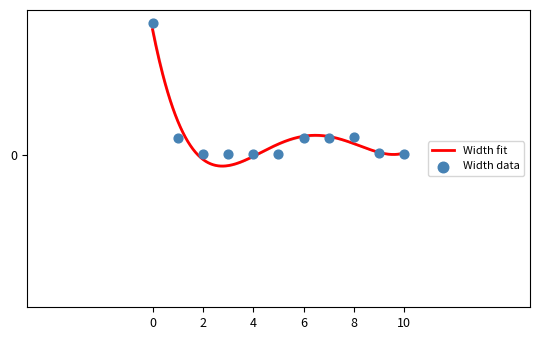

What is the change in value from 1 to 3?

-548